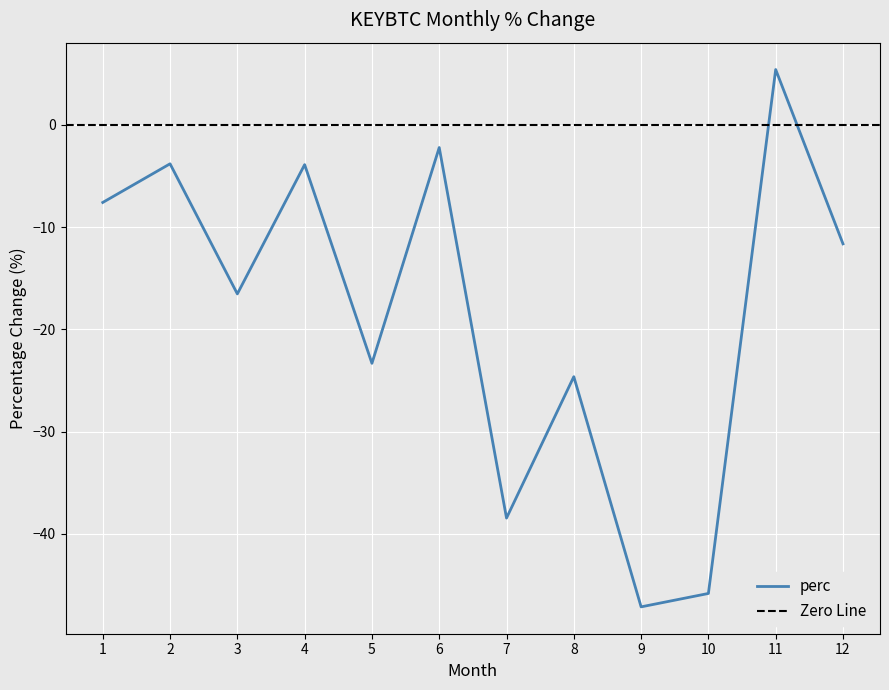

How many values are below zero?

11